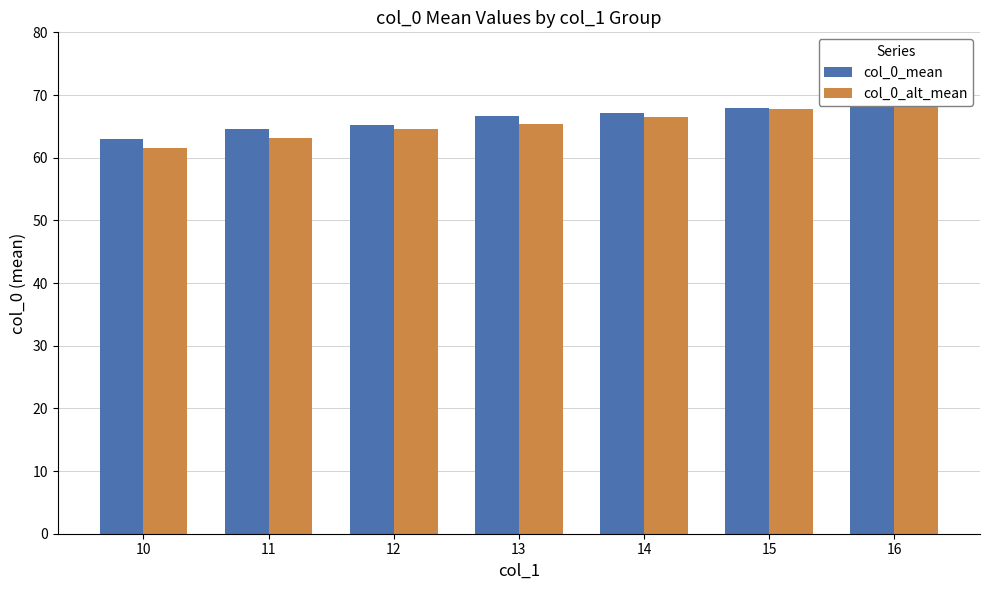

How many data points does each series have?

7